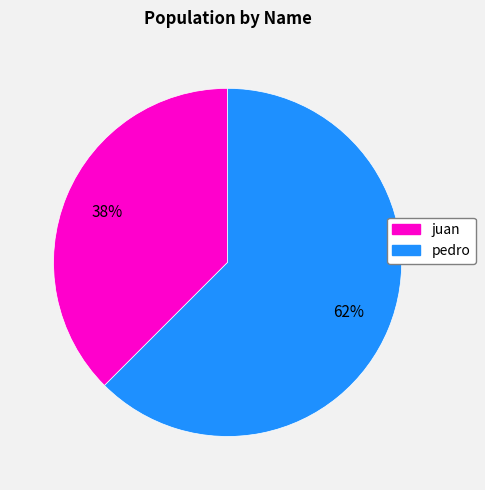

What is the majority slice?

pedro